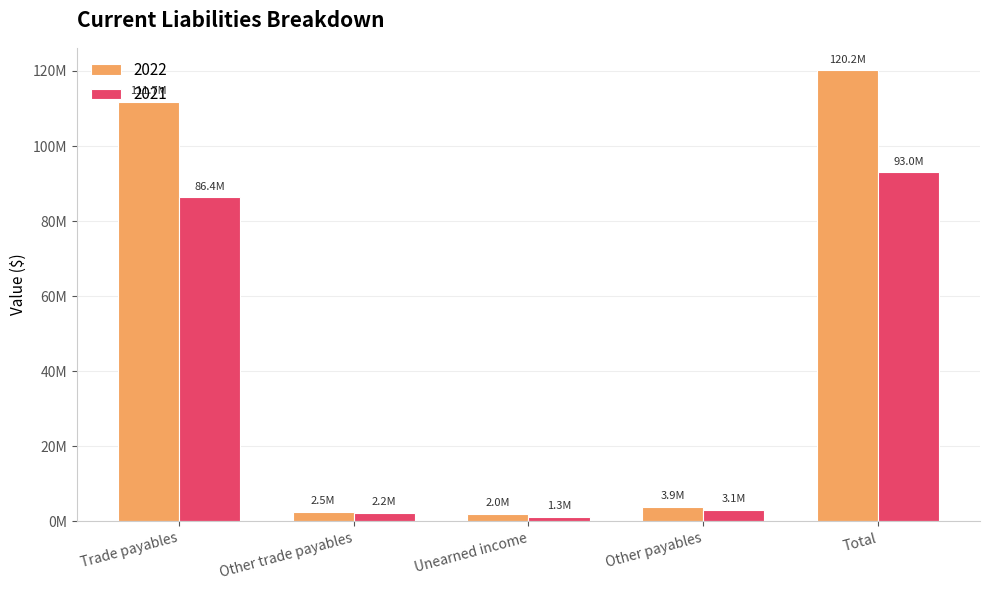

What is the label of the 3rd bar from the right?

Unearned income